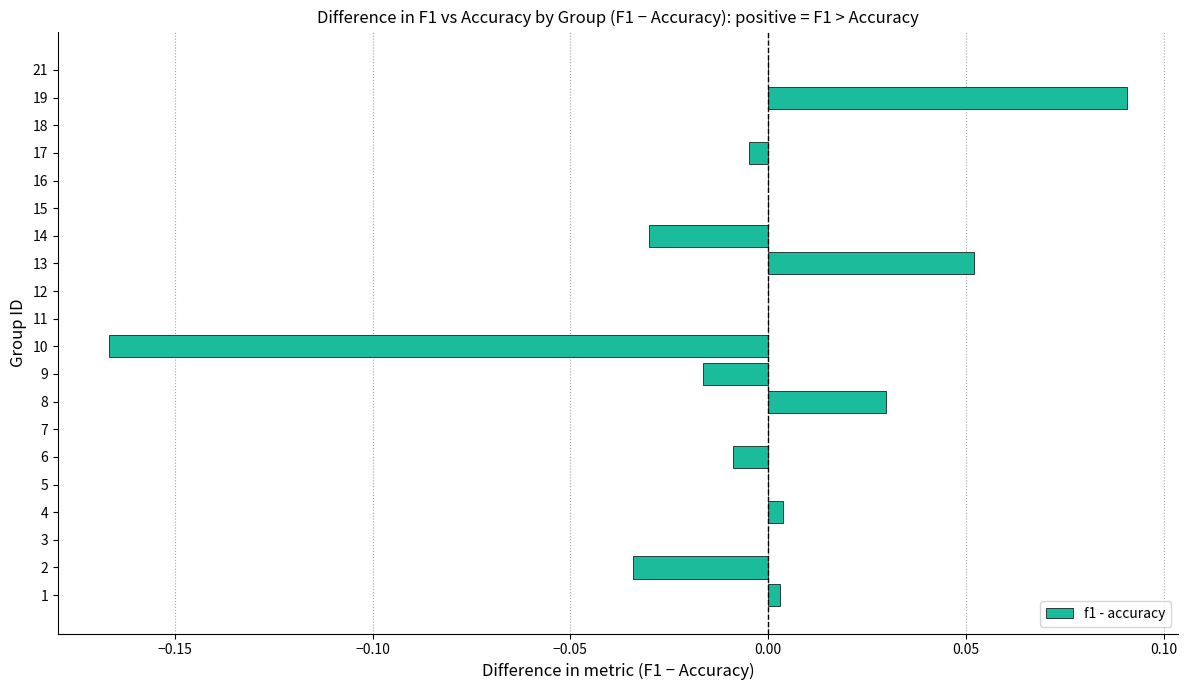

At which category does the chart reach its peak across all series?

19